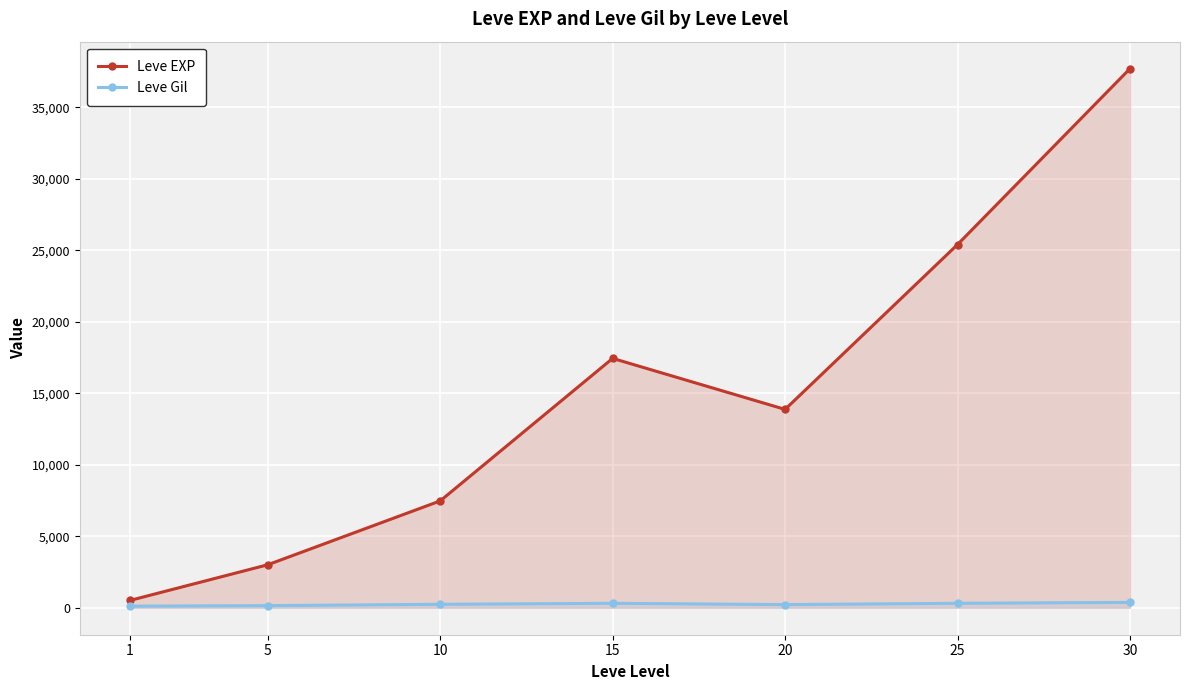

True or false: Leve EXP and Leve Gil cross at least once.

False